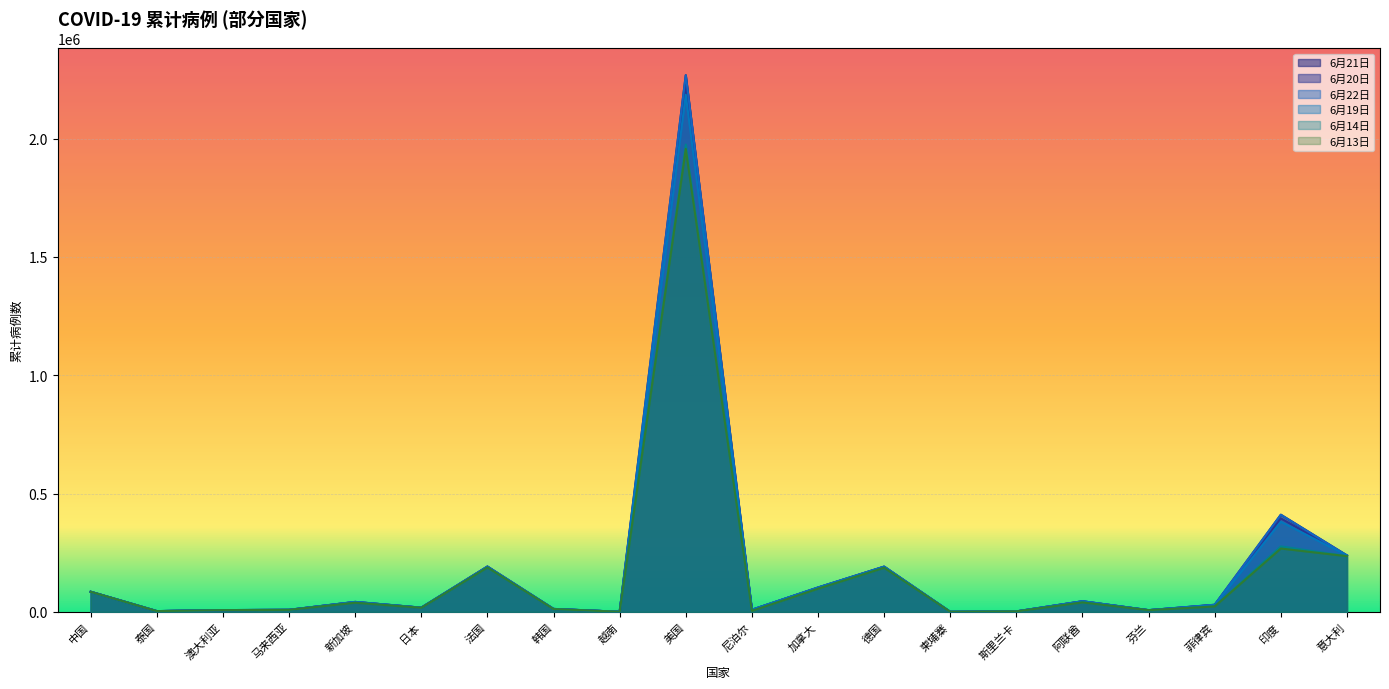

Between 中国 and 韩国, which series saw the biggest shift?

6月13日